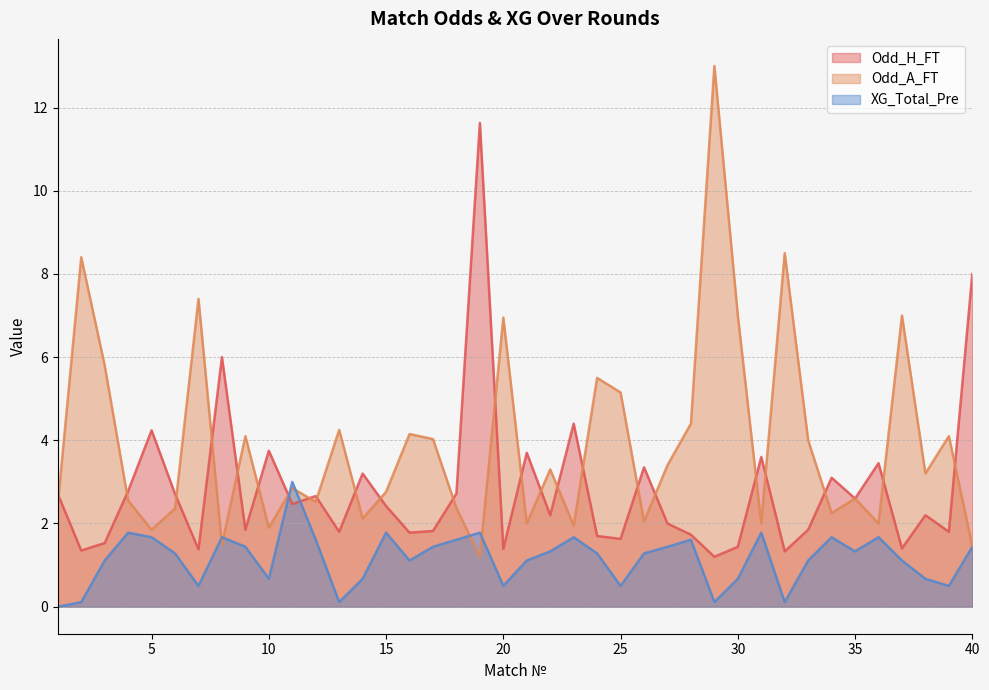

What value does the Odd_H_FT series have at 26?

3.4